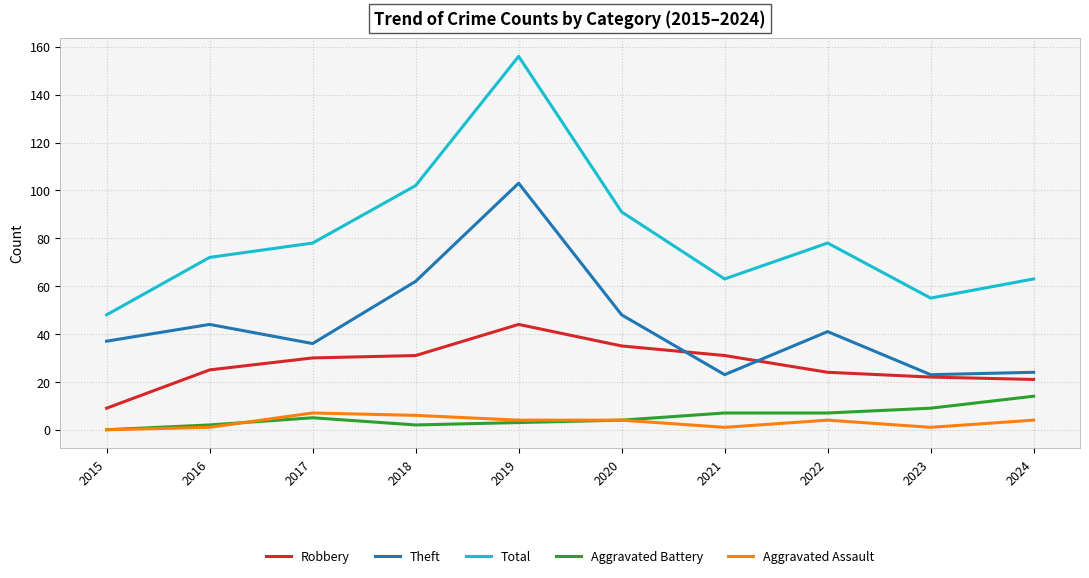

The Aggravated Battery series shows -7 at 2015. True or false?

False